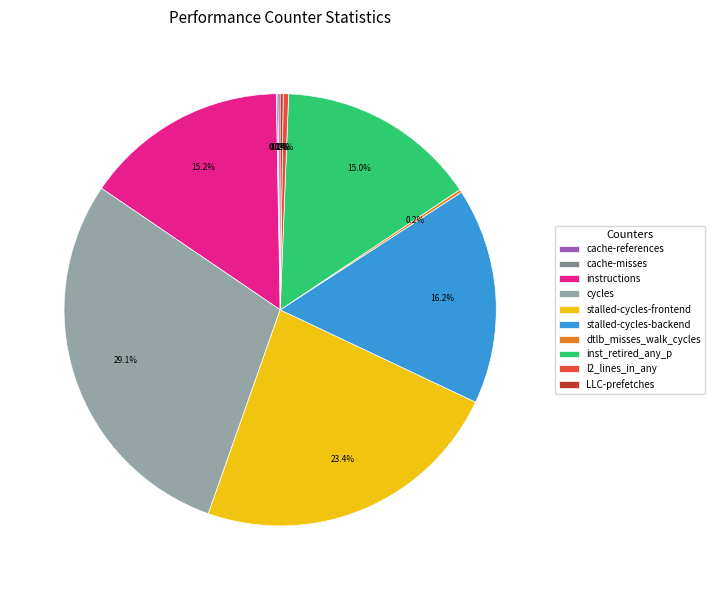

Which category has the biggest portion of the pie?

cycles